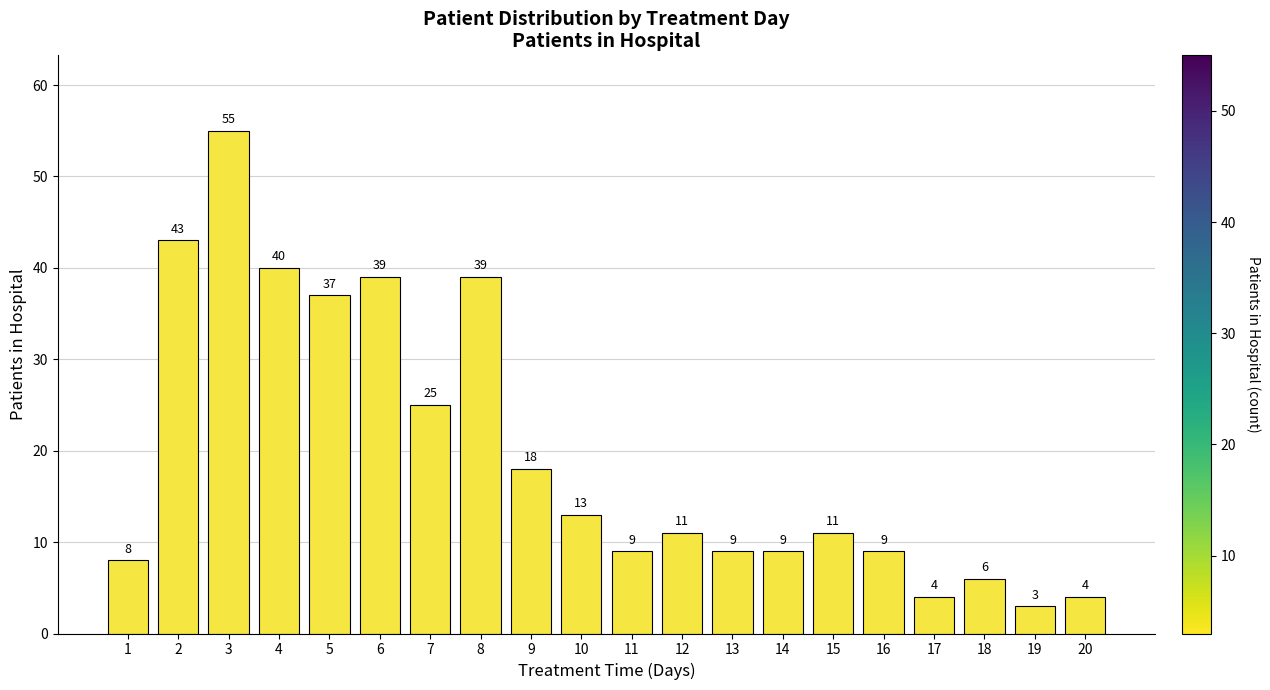

What is the difference between the maximum and minimum values?

52